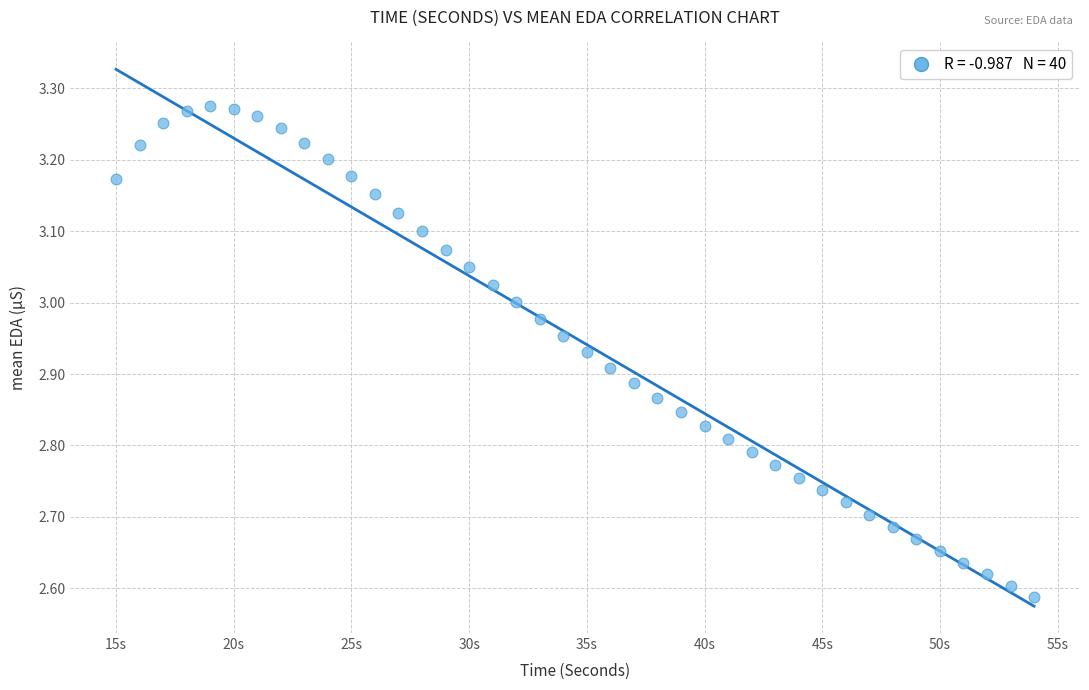

What is the range of Y values (max minus min)?

0.7